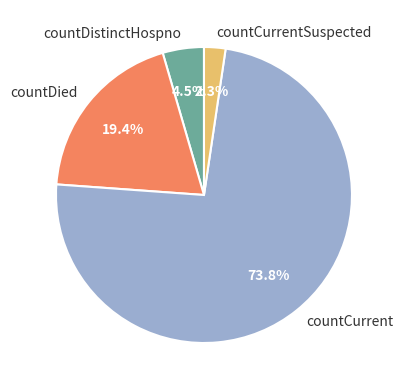

Which has a higher value, countDied or countCurrent?

countCurrent